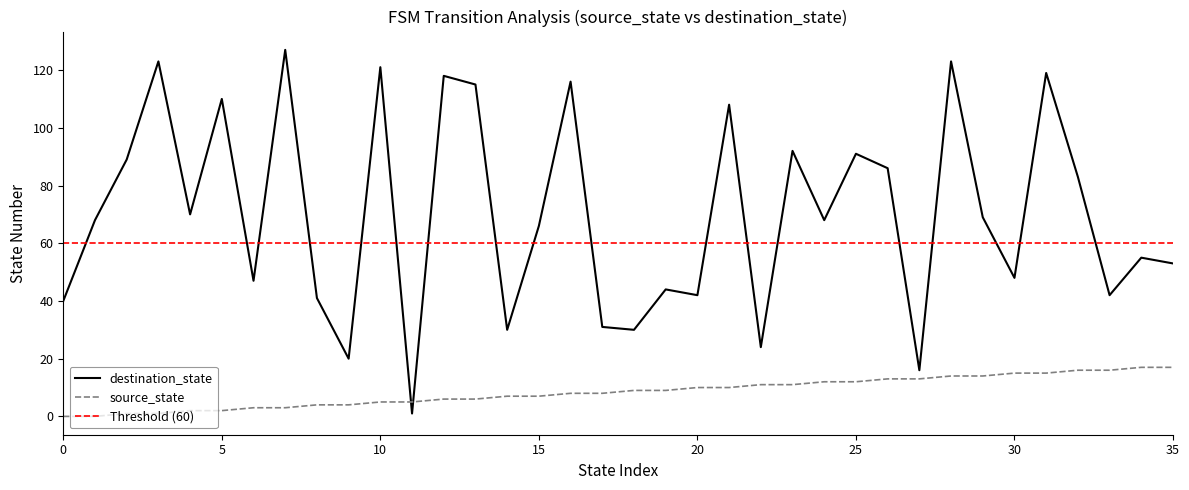

What is the label of the 15th point from the left?

14